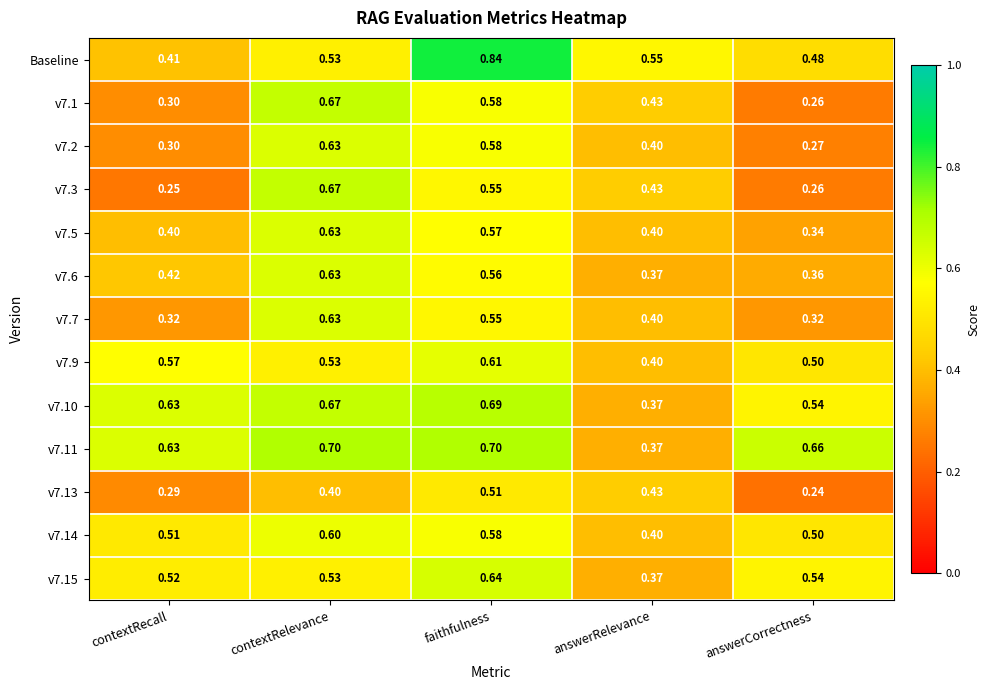

Between faithfulness and answerCorrectness, which series saw the biggest shift?

Baseline